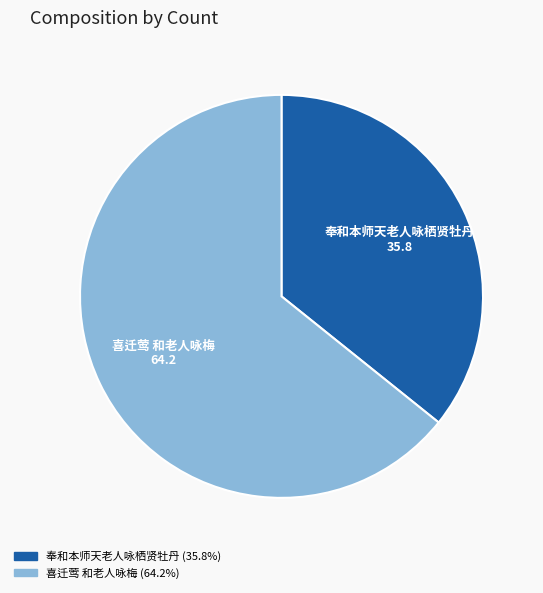

What is the largest slice in the pie chart?

喜迁莺 和老人咏梅